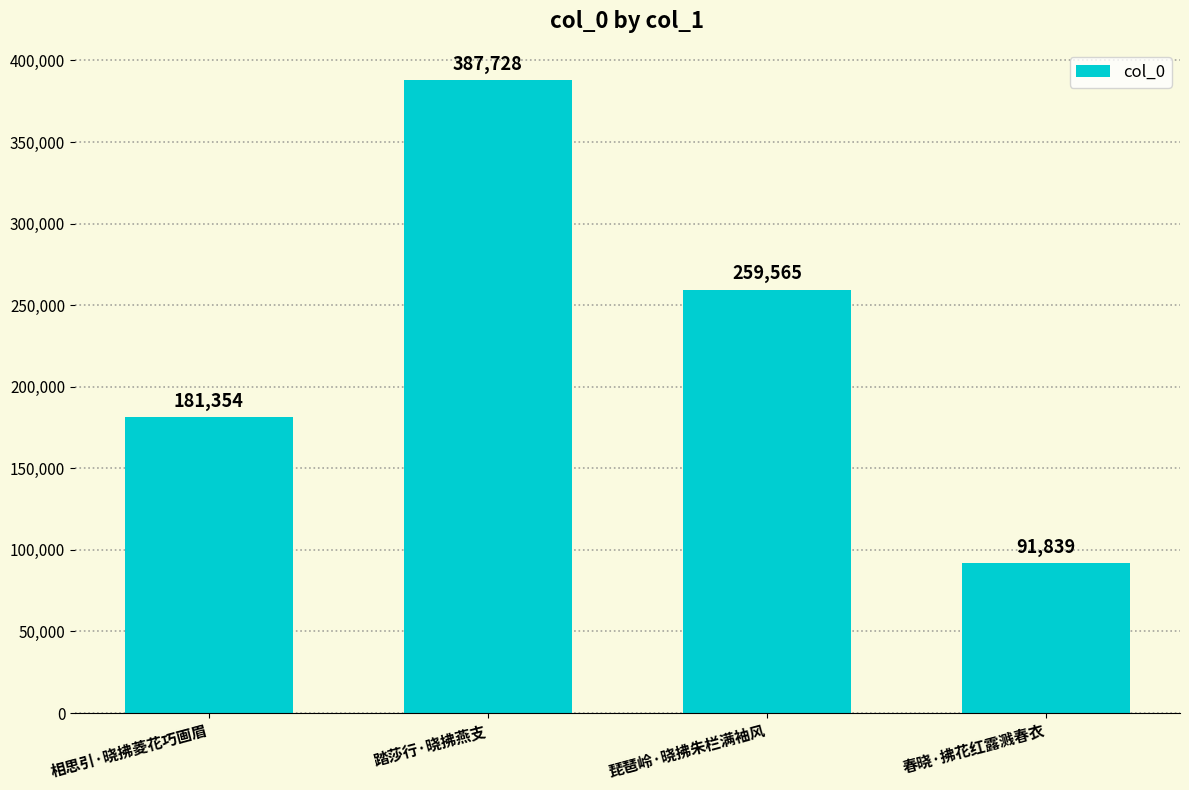

Reading left to right, transcribe all the data shown in this chart.

相思引·晓拂菱花巧画眉=181354	踏莎行·晓拂燕支=387728	琵琶岭·晓拂朱栏满袖风=259565	春晓·拂花红露溅春衣=91839